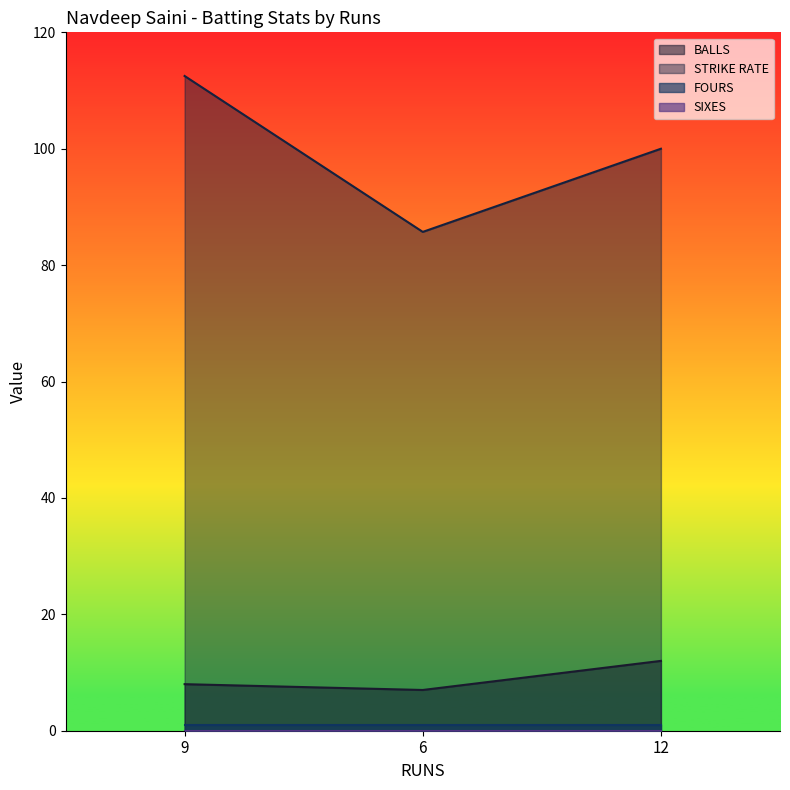

What is the maximum value shown in the chart?

112.5